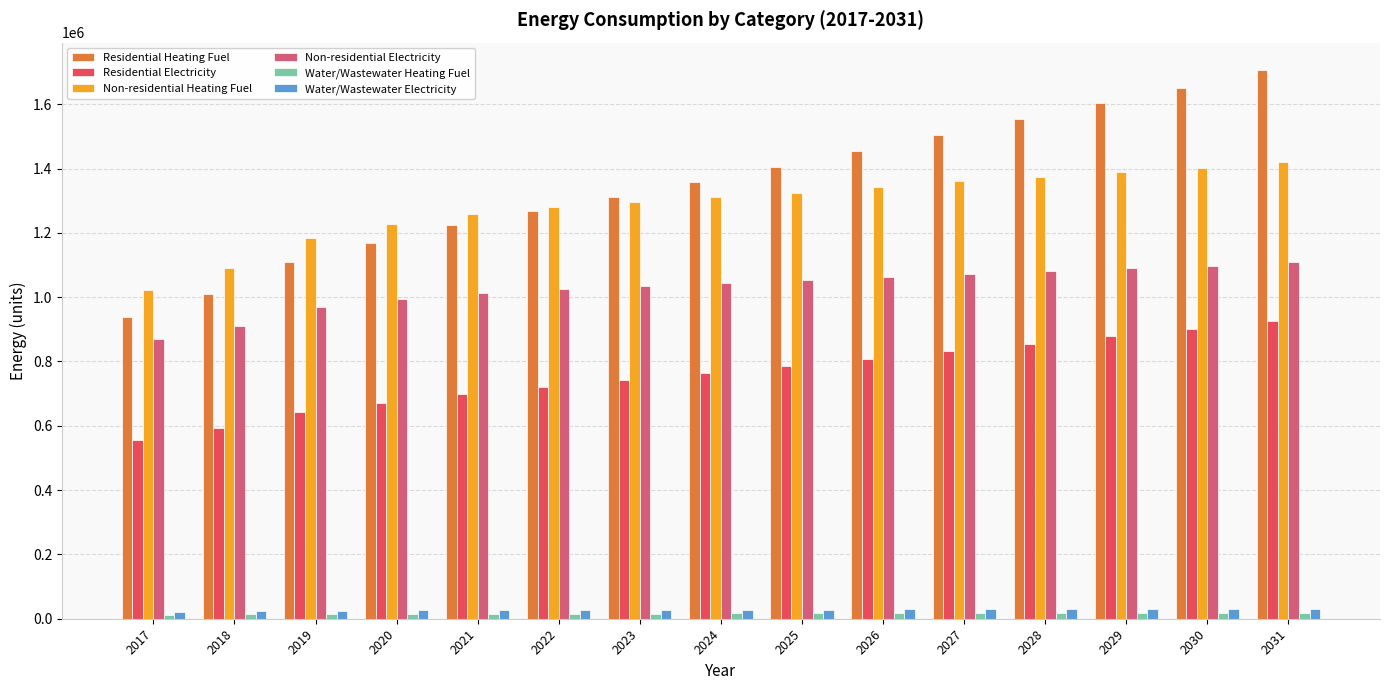

Rank the categories by Residential Electricity value from highest to lowest.

2031, 2030, 2029, 2028, 2027, 2026, 2025, 2024, 2023, 2022, 2021, 2020, 2019, 2018, 2017